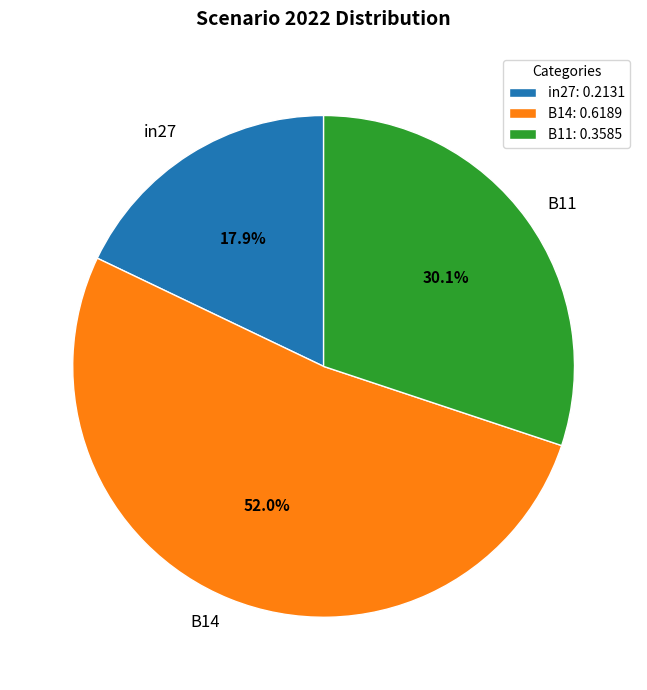

Does any single category account for the majority?

Yes